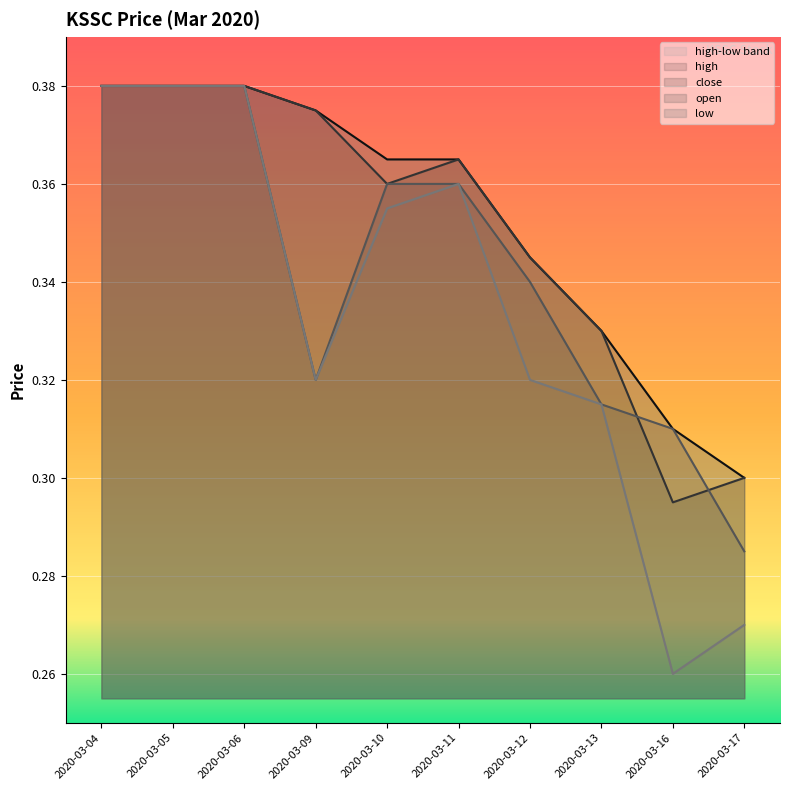

What is the total value across all series at 2020-03-11?

1.4